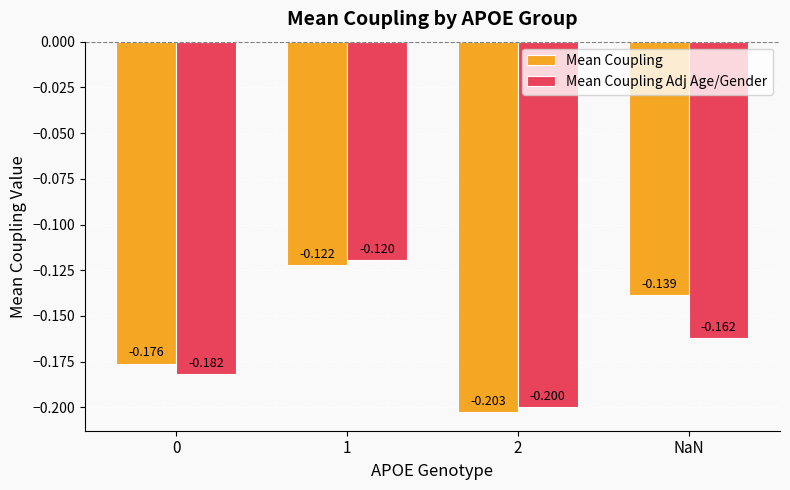

Which series has the widest spread of values?

Mean Coupling